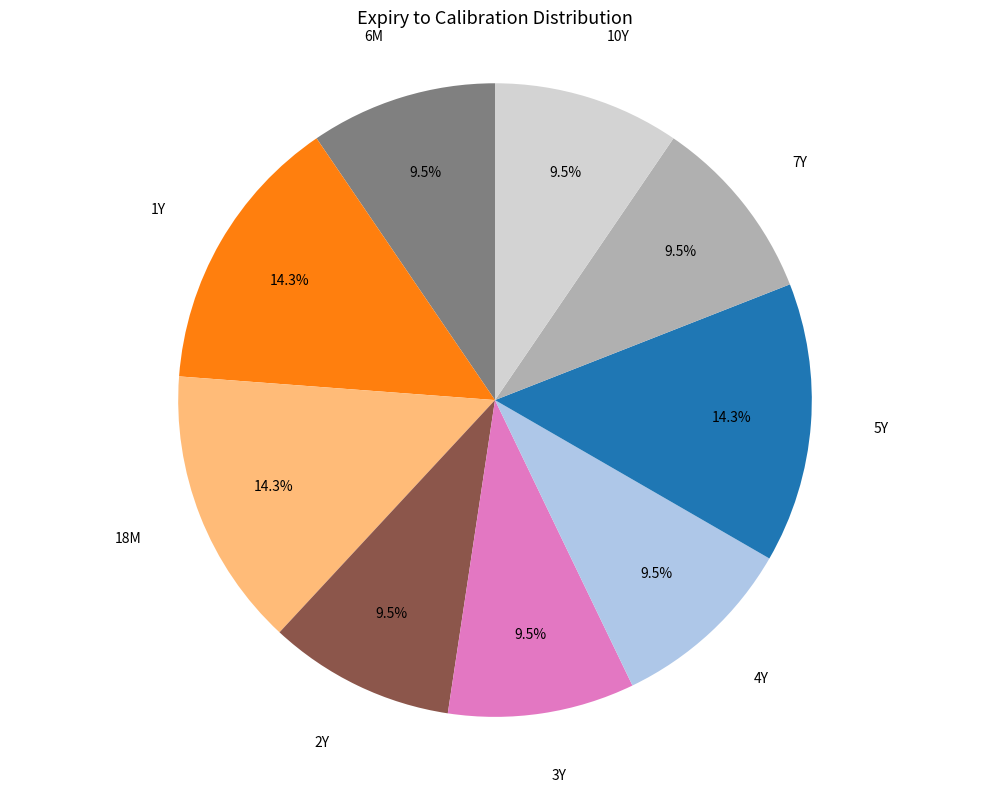

How much of the chart is everything except 5Y?

85.7%